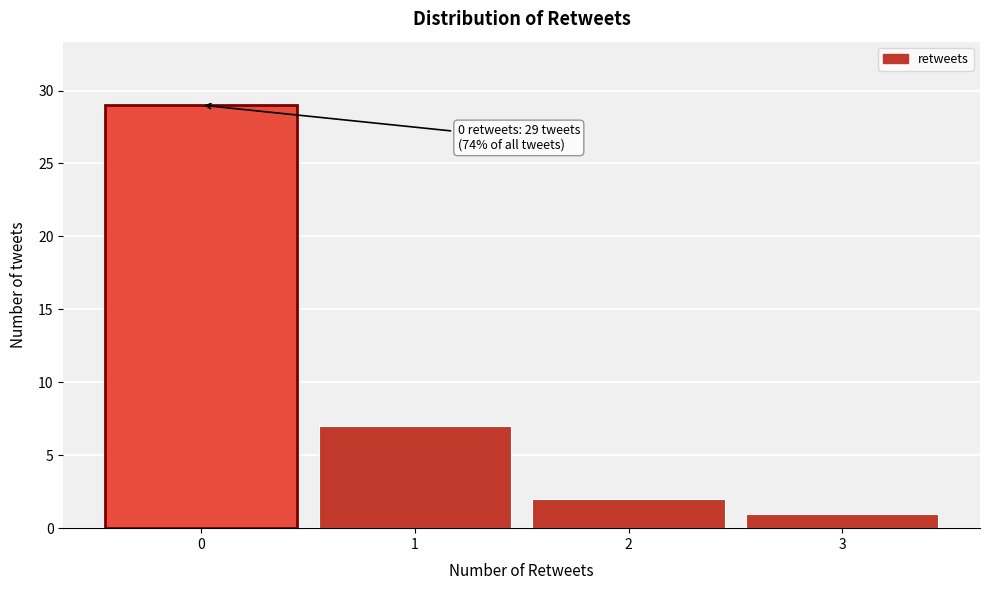

Over which range of the x-axis is the bar tallest?

-0.5 to 0.5